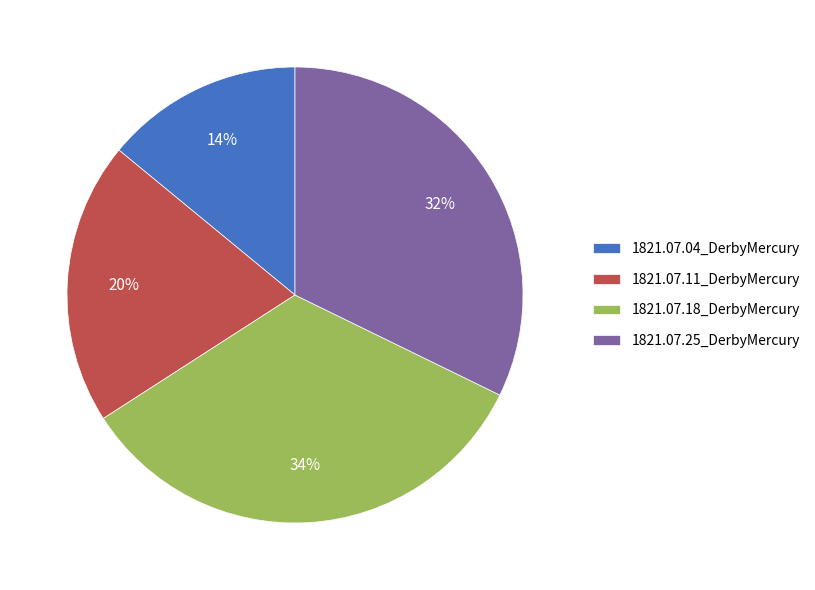

True or false: 1821.07.04_DerbyMercury accounts for 14% of the total.

True